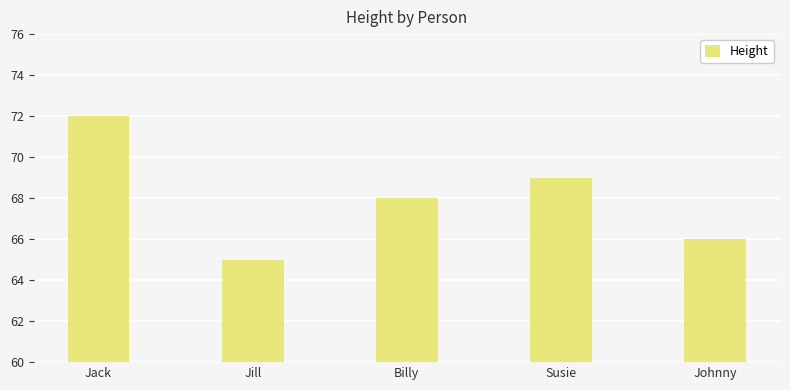

Where is the data nearest to the value 68?

Billy